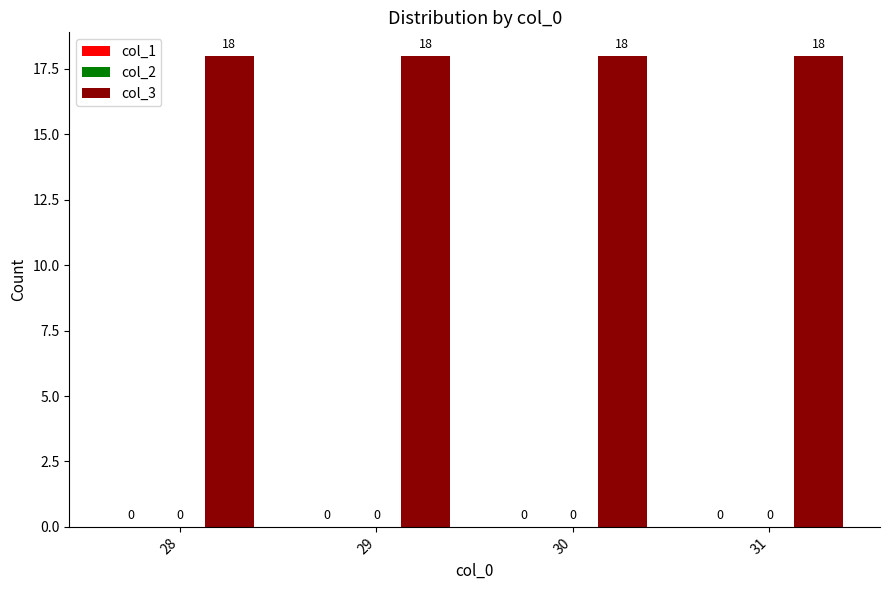

What is the maximum value shown in the chart?

18